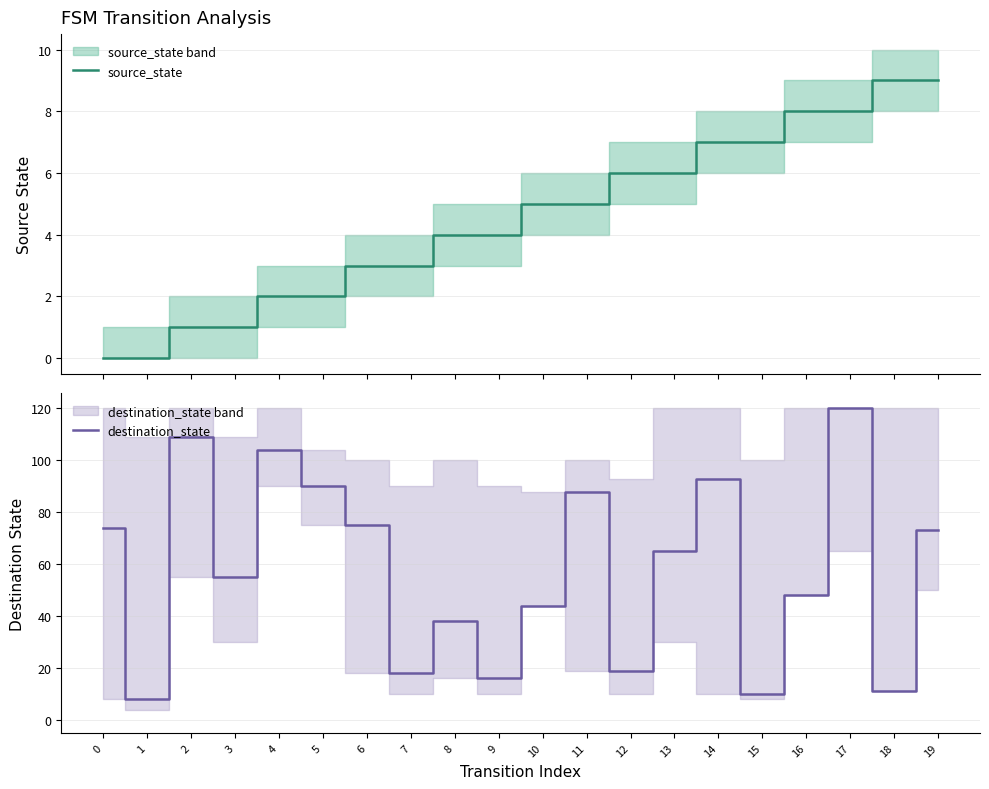

The value of destination_state at 9 is 5. True or false?

False